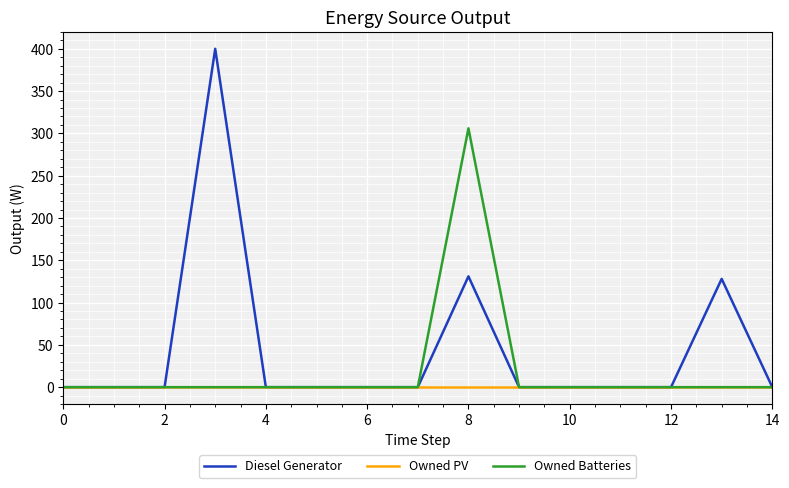

Which series has the largest range (max minus min)?

Diesel Generator